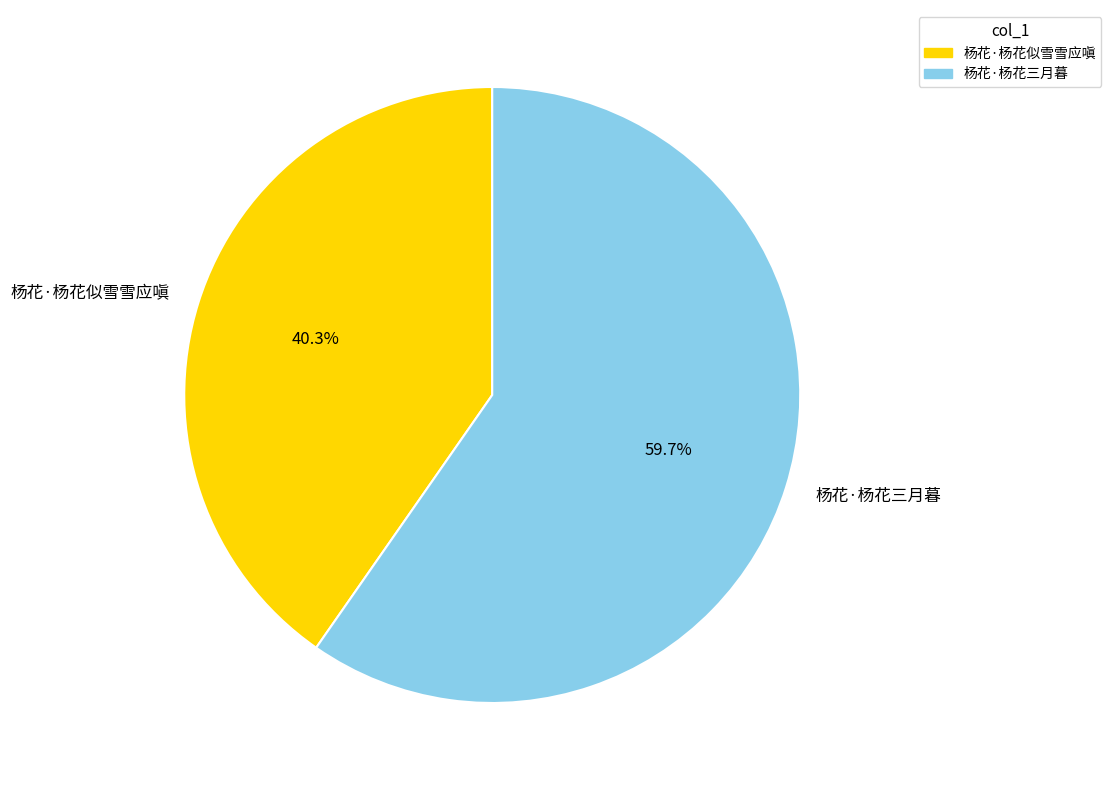

What is the smallest slice in the pie chart?

杨花·杨花似雪雪应嗔